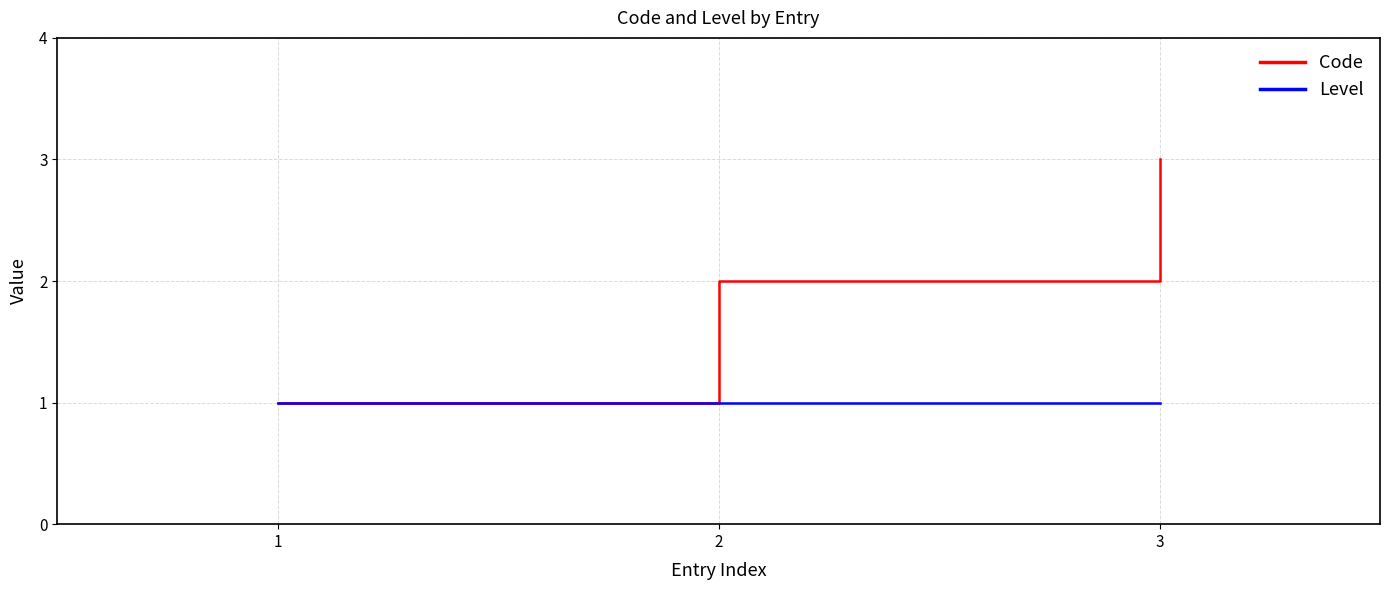

Which series has the largest range (max minus min)?

Code